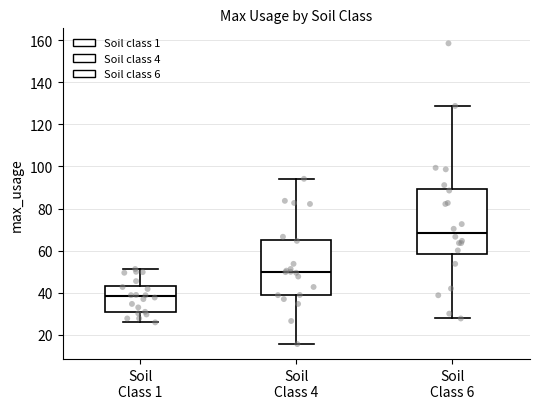

Which box has the lowest median line?

Soil Class 1